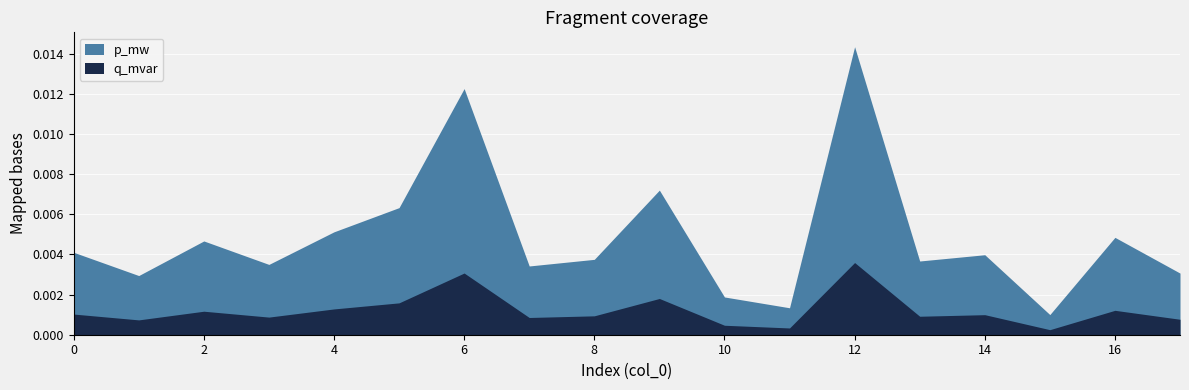

True or false: q_mvar has a value of 0.0 at 14.

False